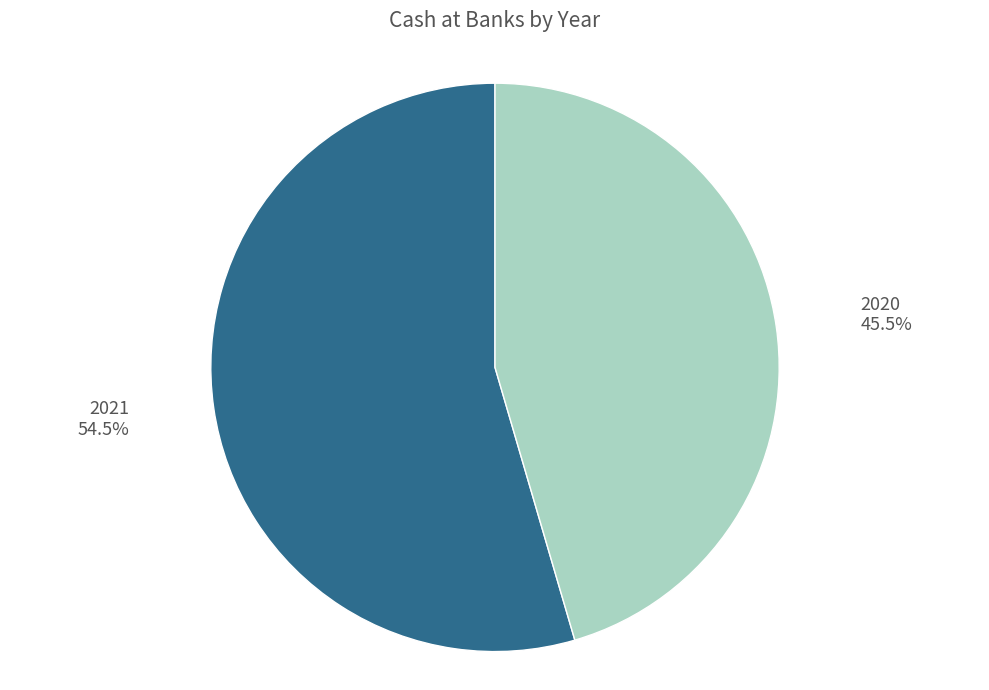

Is there any slice that represents more than half of the pie?

Yes